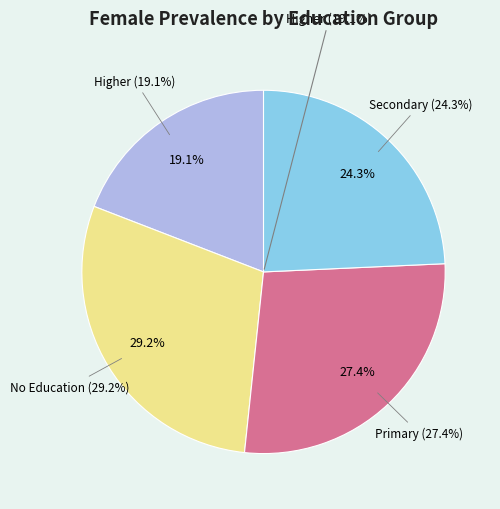

How many segments does this pie chart have?

4